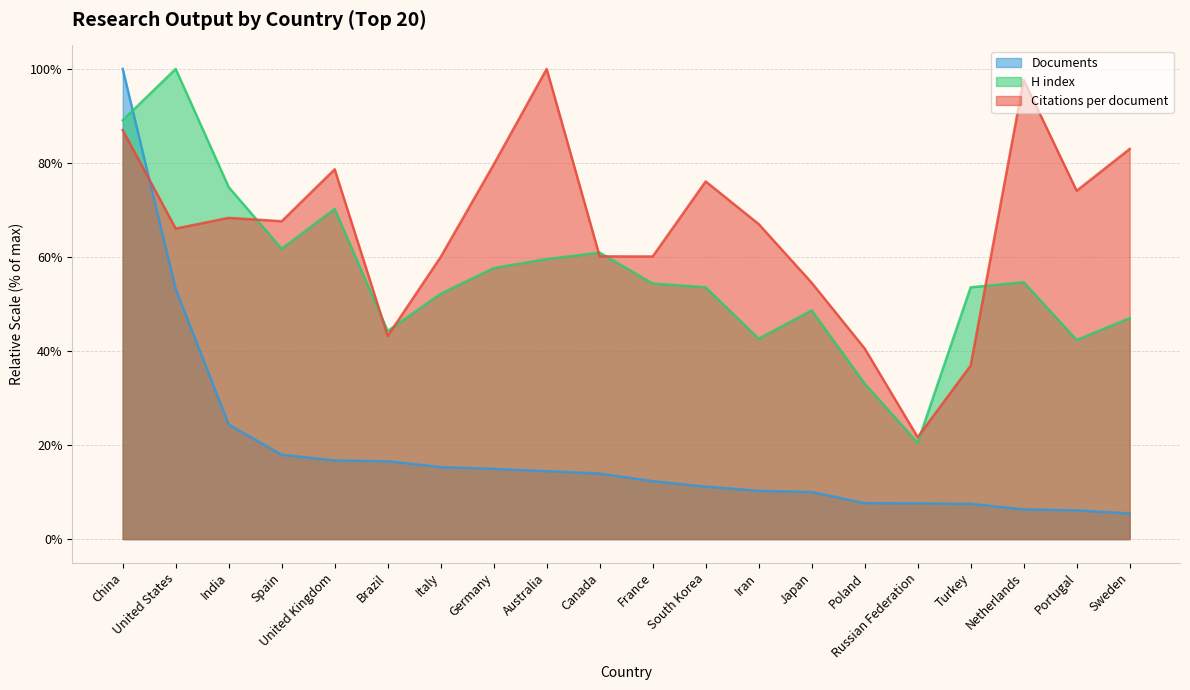

At Portugal, list the series in order from largest to smallest.

Citations per document, H index, Documents